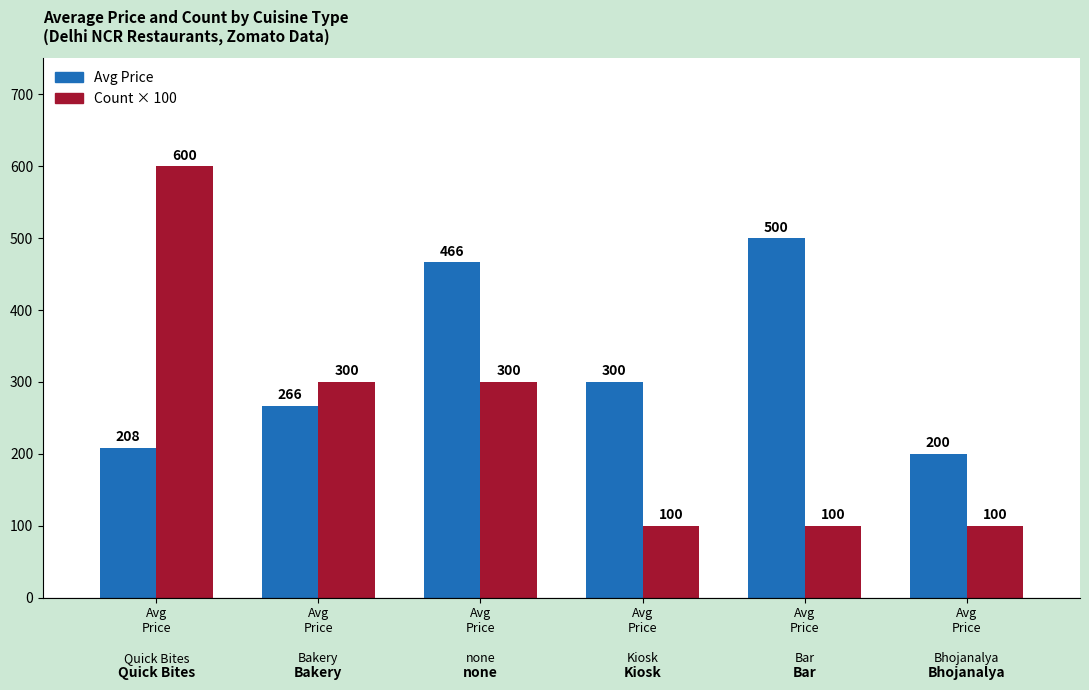

How many Count × 100 values are between 100 and 300?

5